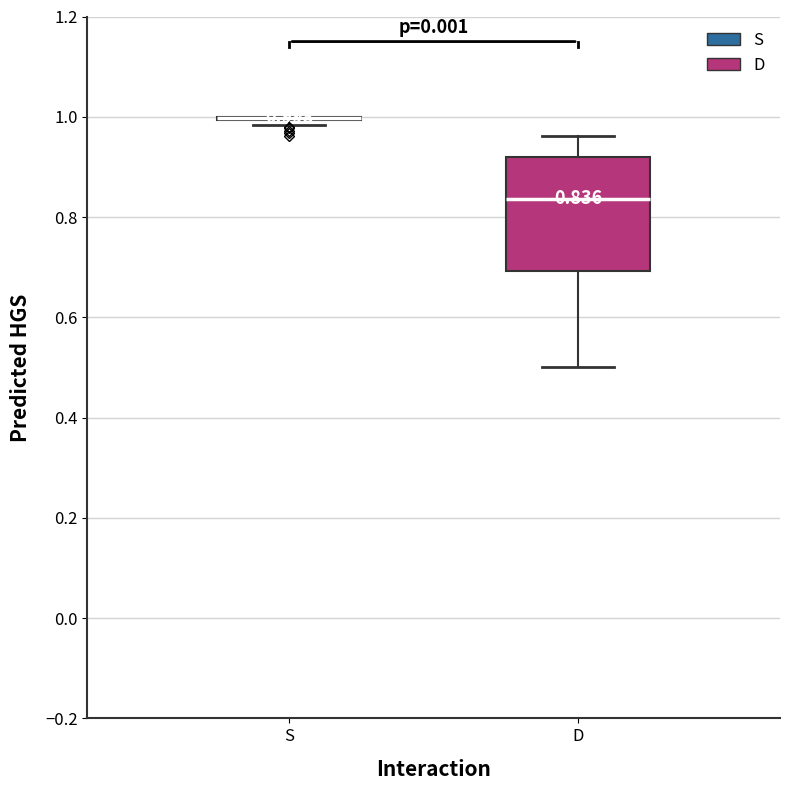

Which box is the tallest, from its lower edge to its upper edge?

D